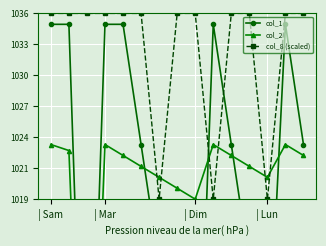

Read the col_8 (scaled) value at 14.

56000